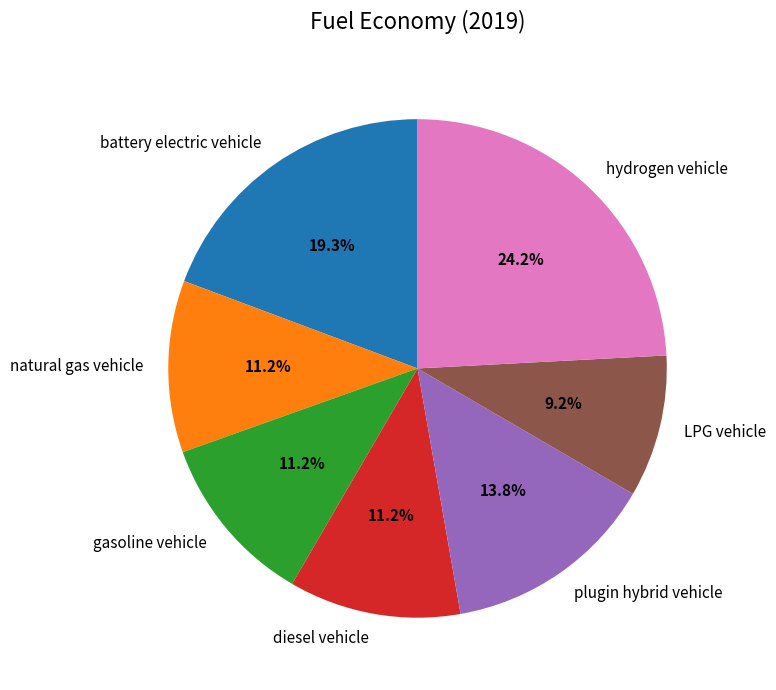

What portion of the pie excludes battery electric vehicle?

80.7%